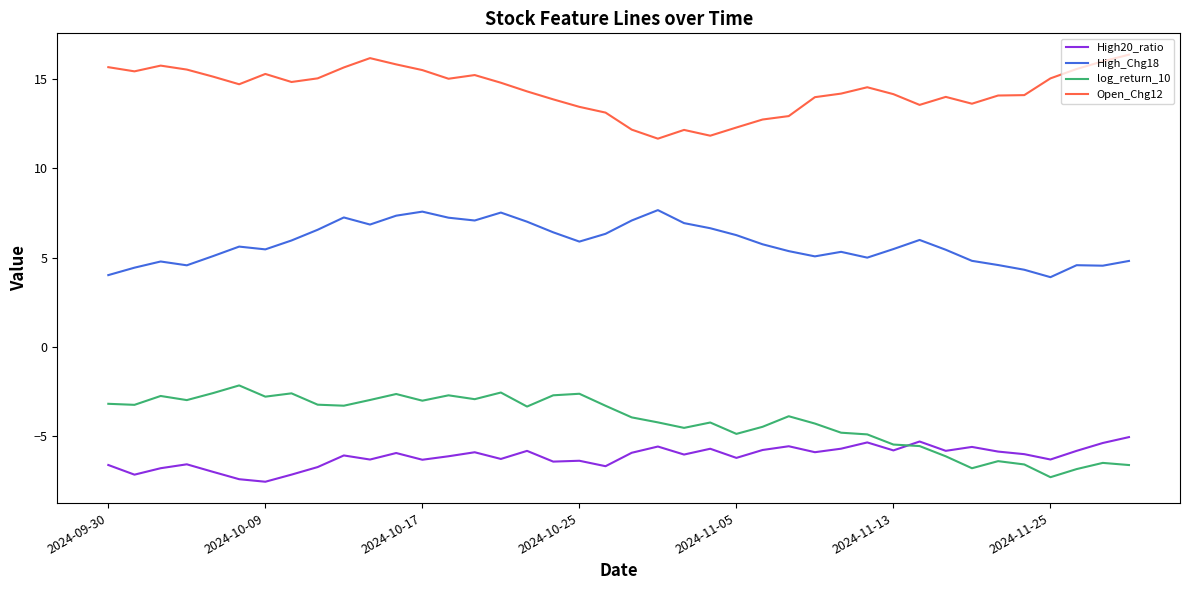

What are all the series names shown in the legend?

High20_ratio, High_Chg18, log_return_10, Open_Chg12